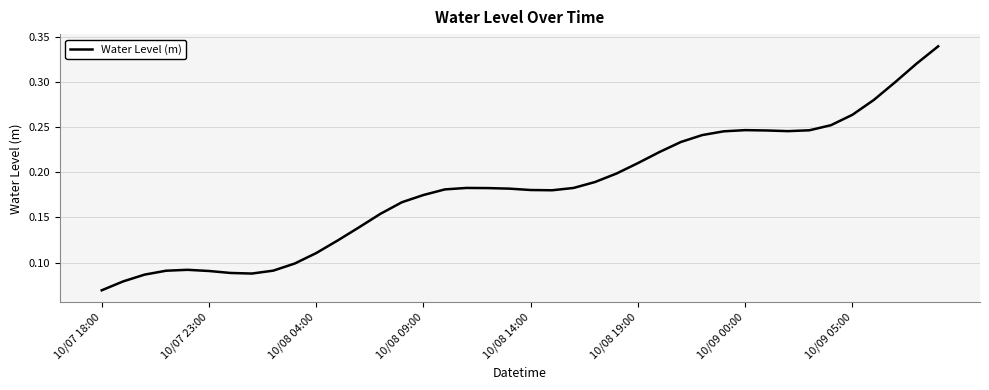

What is the average value?

0.2